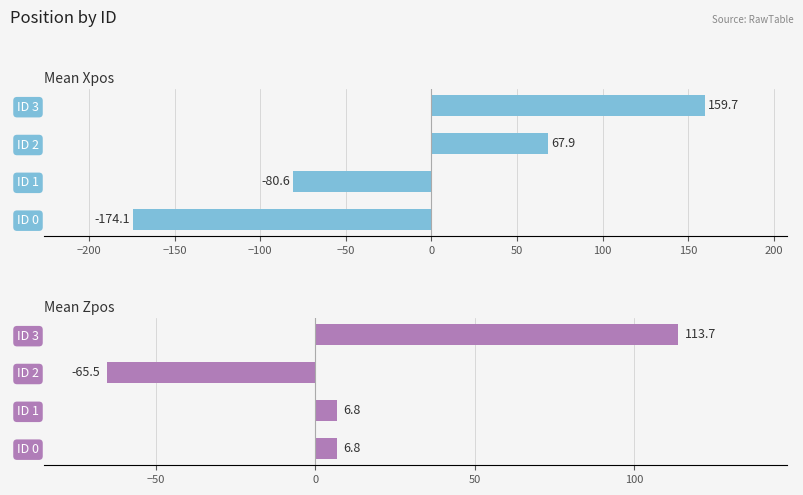

Which series has the widest spread of values?

Mean Xpos